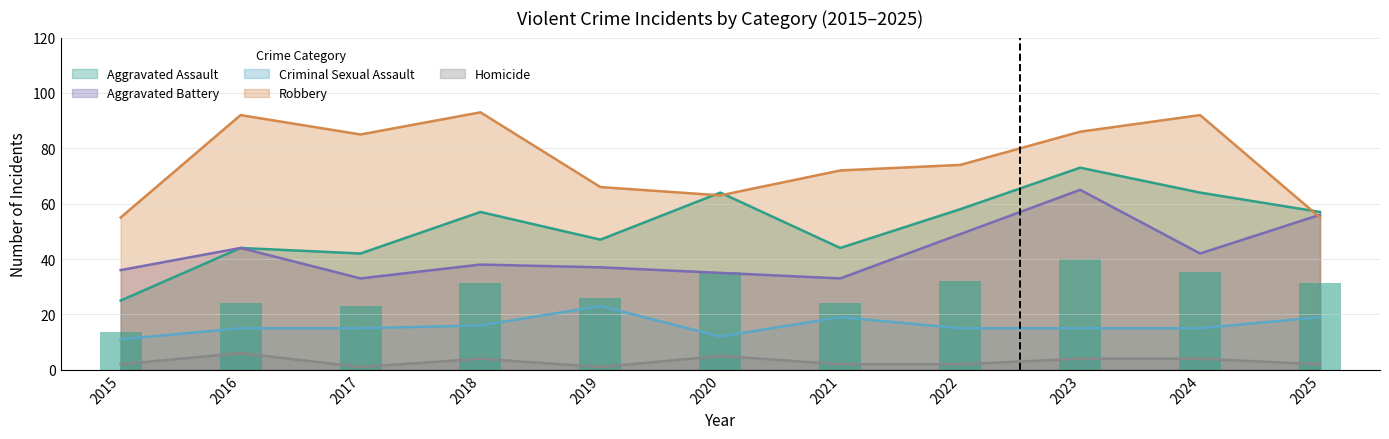

At which category is the sum across all series the highest?

2023